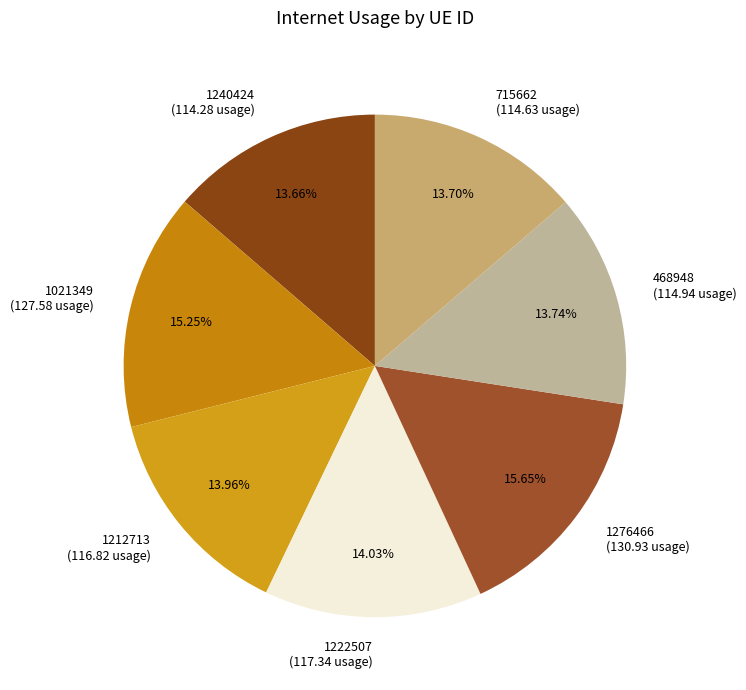

Approximately how many times larger is the value at 1021349 (127.58 usage) compared to 1222507 (117.34 usage)?

1.1